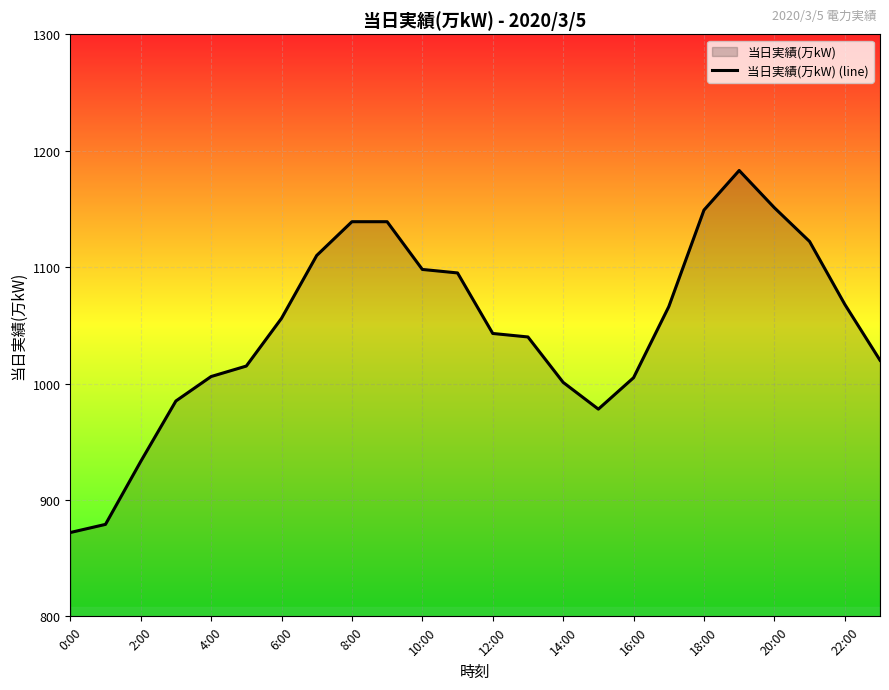

Count the number of data series in this chart.

1